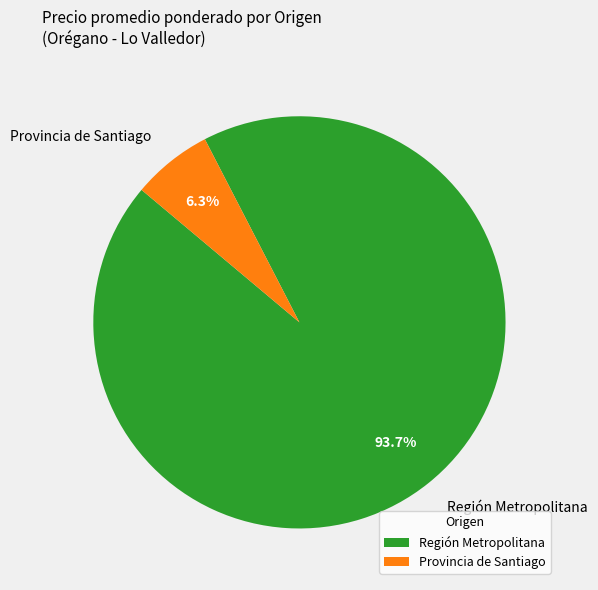

To the nearest percent, what is the average slice percentage?

50%